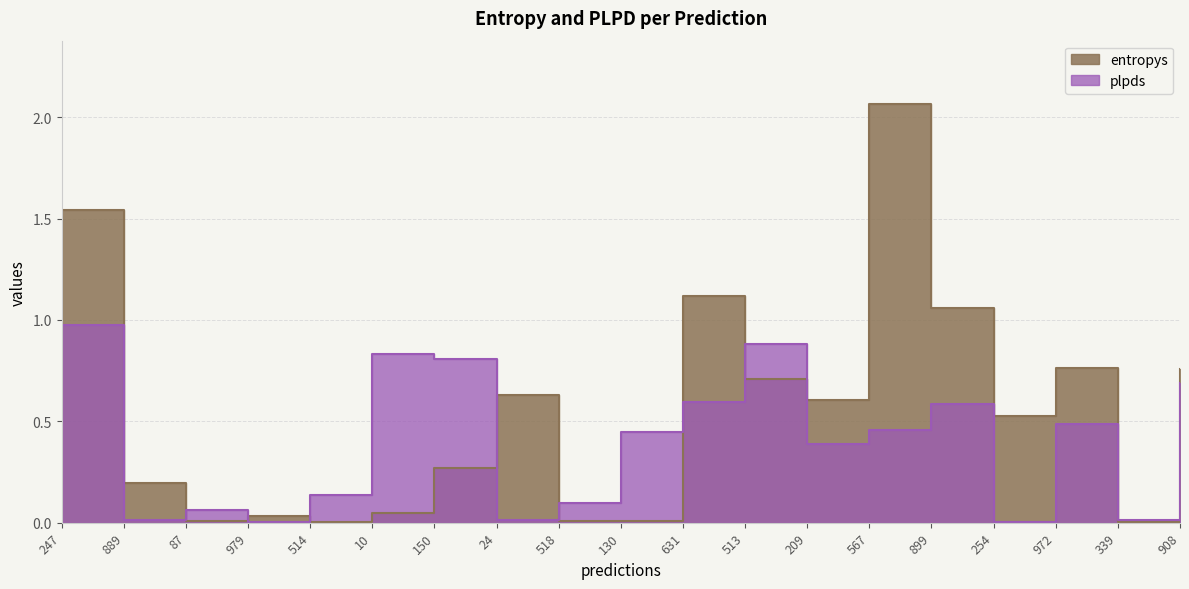

How many intersections are there between plpds and entropys?

10